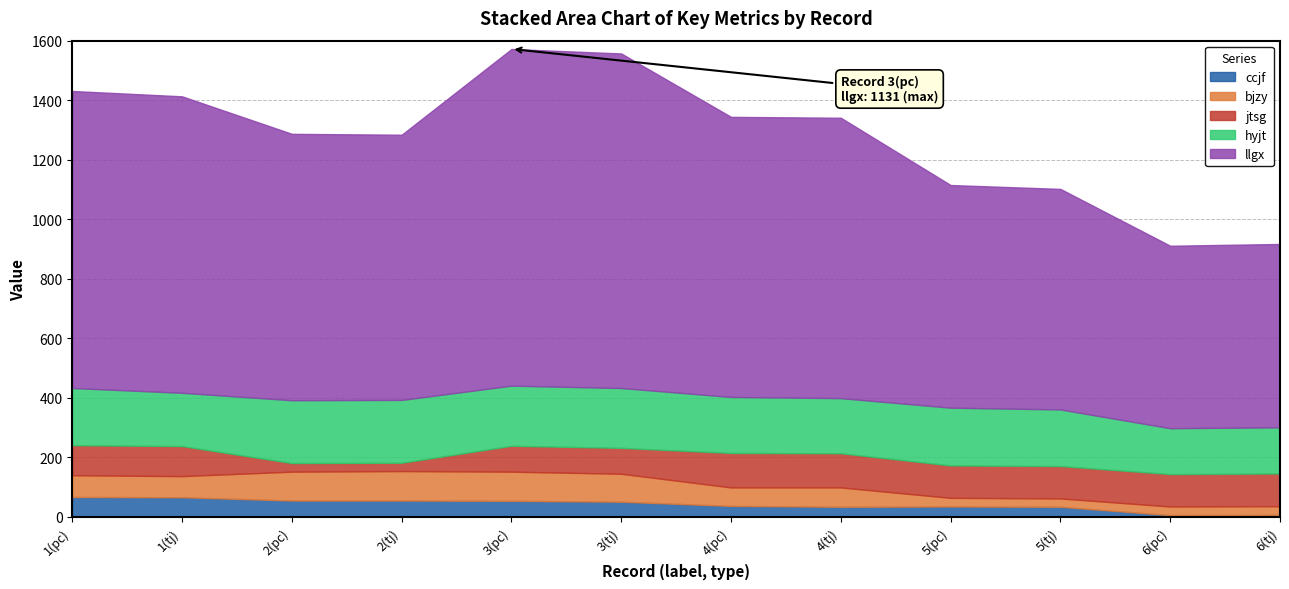

Is the value of jtsg at 6(pc) greater than the value of ccjf at 3(tj)?

Yes